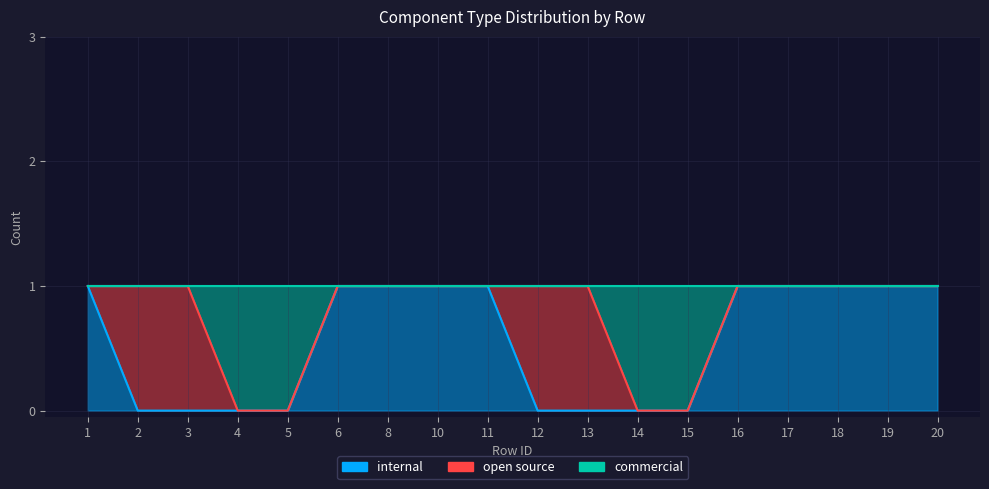

At which category is the sum across all series the highest?

1